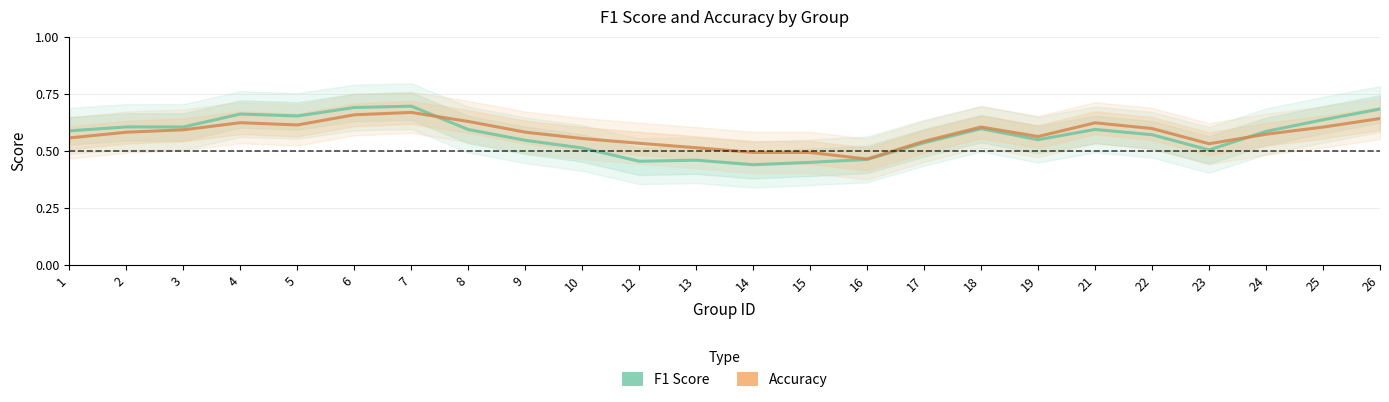

Rank the series by their maximum value, from highest to lowest.

F1 Score, Accuracy